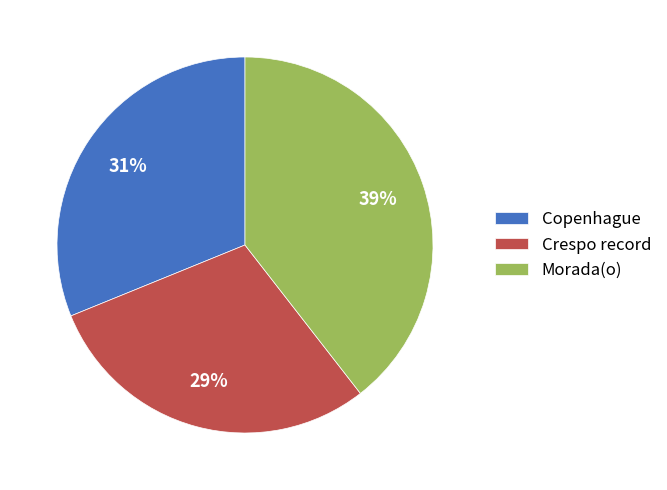

Do Crespo record and Copenhague together represent more than half of the pie?

Yes